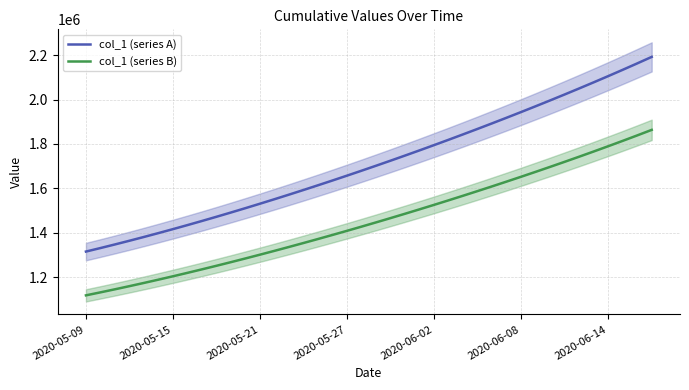

True or false: col_1 (series A) and col_1 (series B) cross at least once.

False